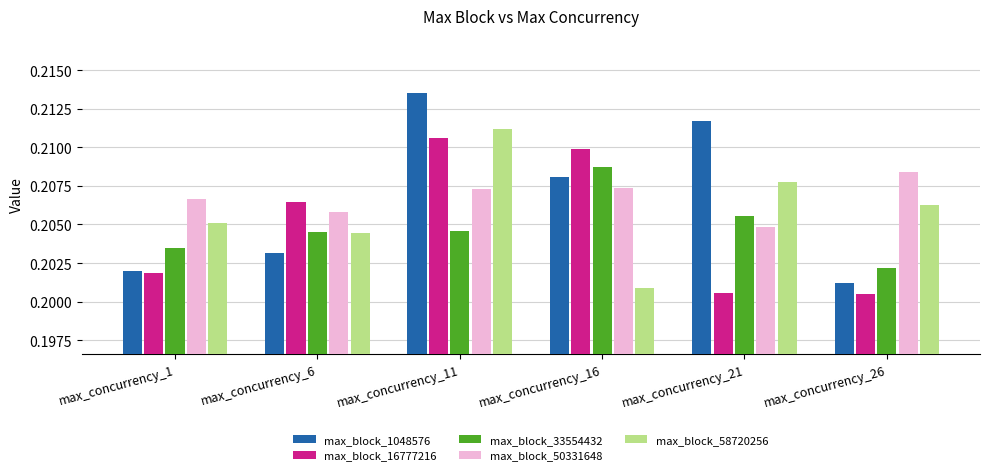

List the labels in order of max_block_58720256 value, largest first.

max_concurrency_11, max_concurrency_21, max_concurrency_26, max_concurrency_1, max_concurrency_6, max_concurrency_16